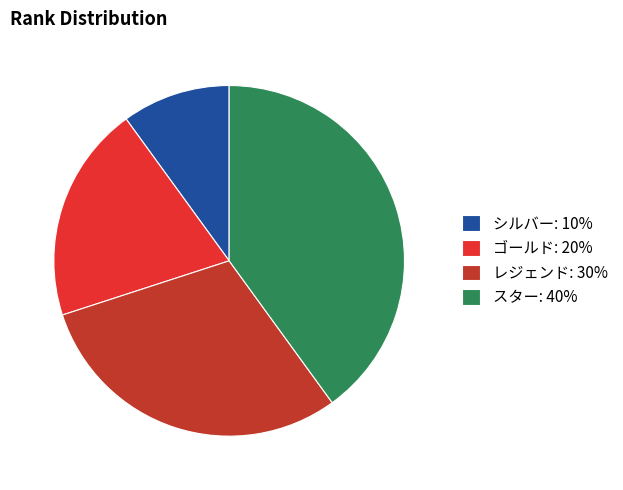

How many segments does this pie chart have?

4